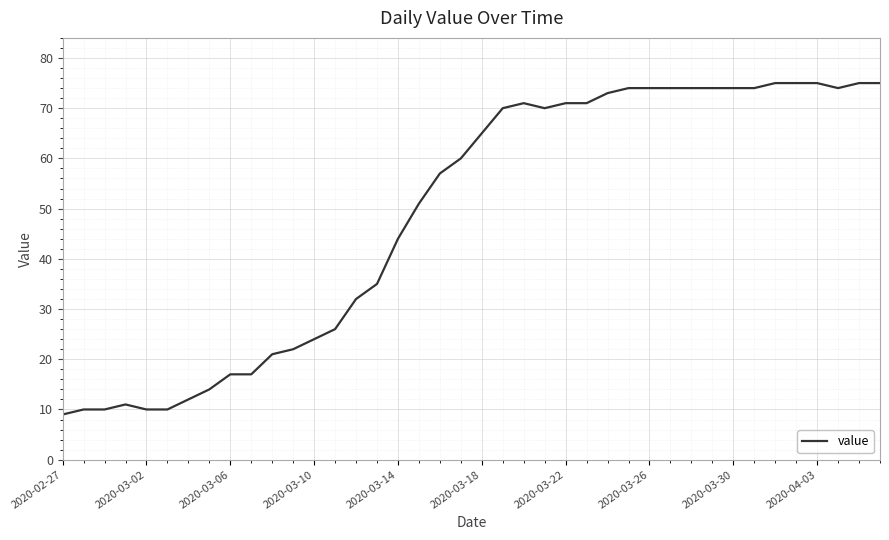

How many distinct data groups are displayed?

1